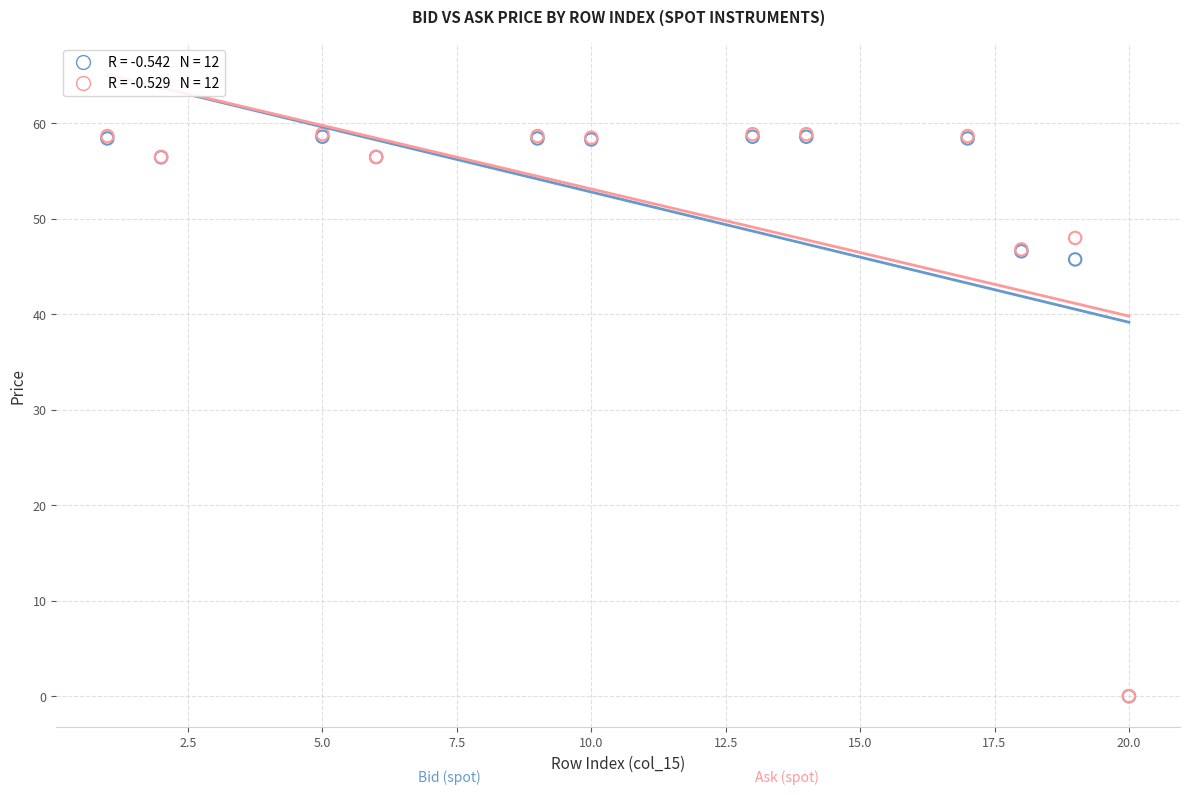

Across all series, what Y value is closest to 29?

45.8